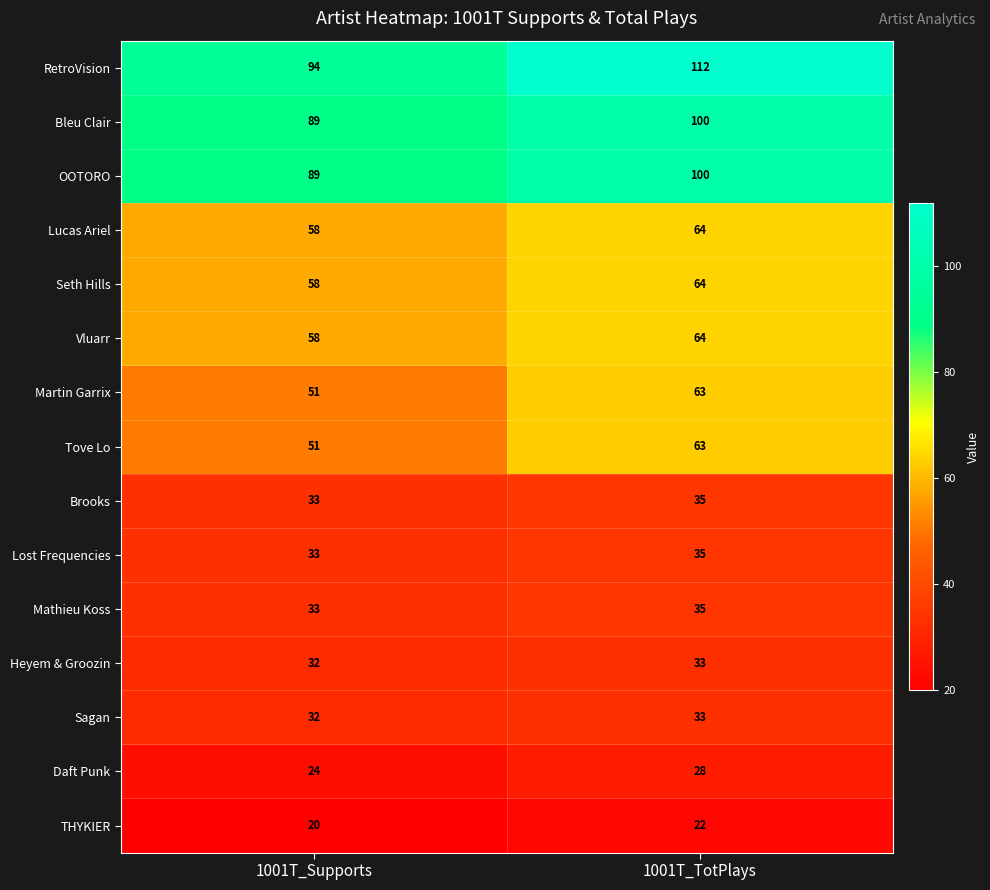

Is it true that Daft Punk equals 50 at 1001T_TotPlays?

False